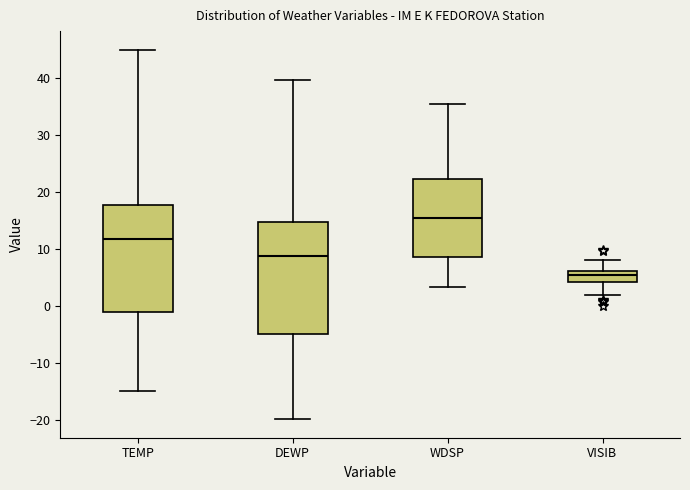

Reading left to right, read every box against the y-axis: the position of its median line, the range the box covers, and the ends of its whiskers. The values are not printed on the chart, so give them approximately, as read against the axis.

TEMP: median 12, box -1 to 18, whiskers -15 to 45
DEWP: median 9, box -5 to 15, whiskers -20 to 40
WDSP: median 16, box 9 to 22, whiskers 3 to 36
VISIB: median 6 (inside the box), box 4 to 6, whiskers 2 to 8